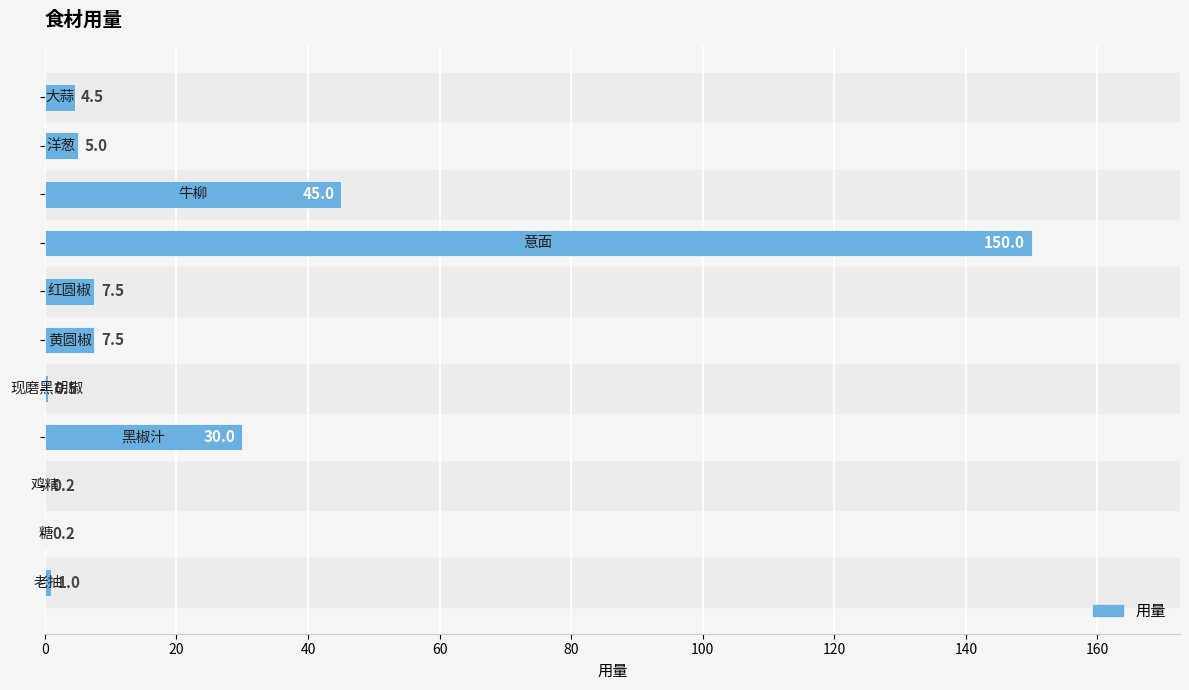

What is the sum of all values?

251.4